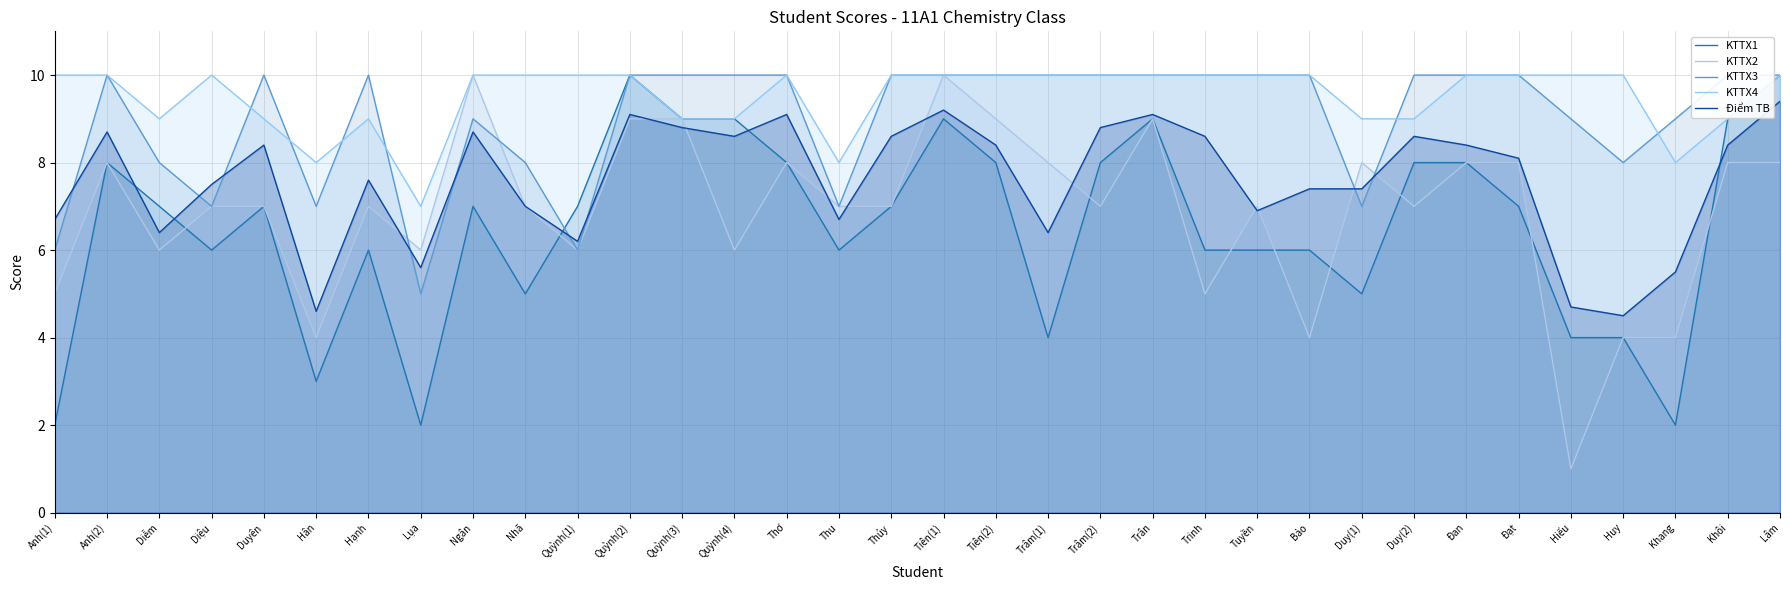

How many interior local peaks does the KTTX3 series have?

4